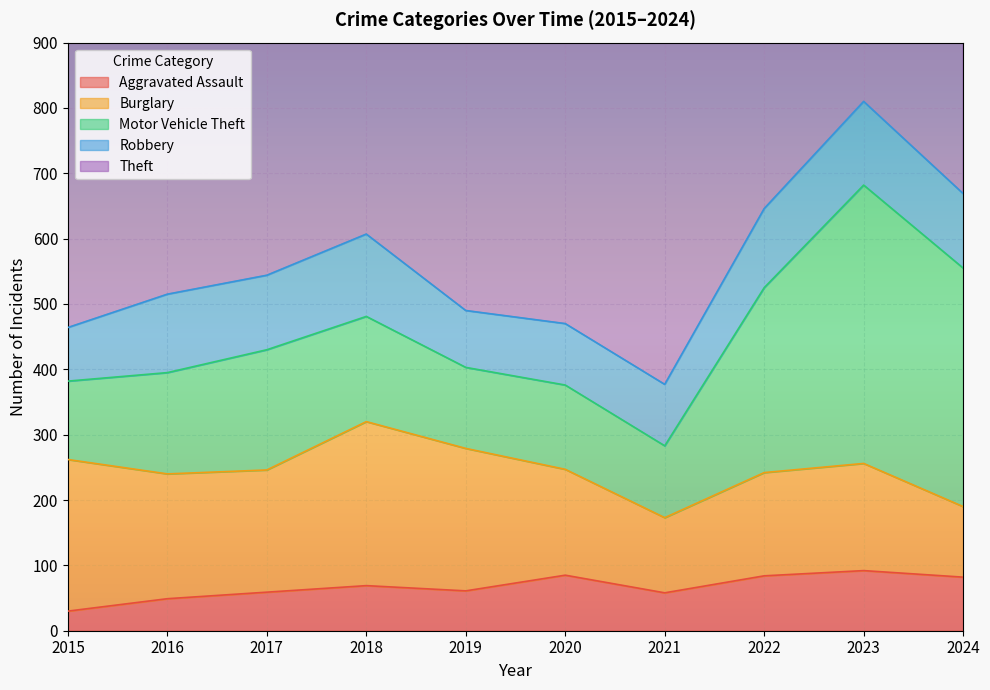

What is the total value across all series at 2024?

1460